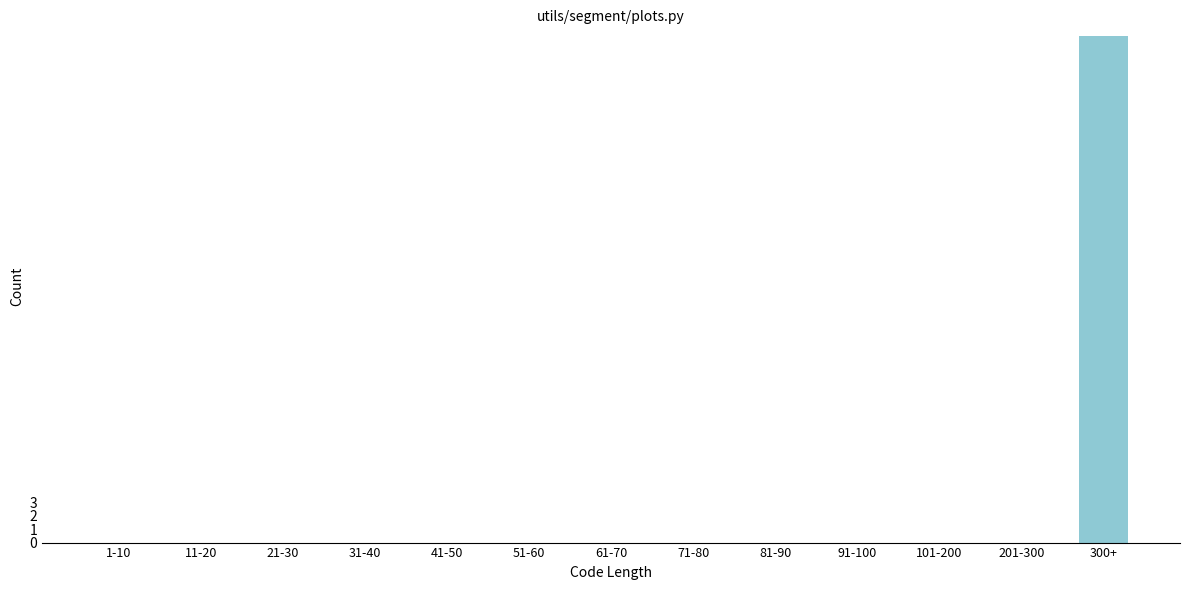

Reading left to right, what are all the values shown in this chart?

1-10=0	11-20=0	21-30=0	31-40=0	41-50=0	51-60=0	61-70=0	71-80=0	81-90=0	91-100=0	101-200=0	201-300=0	300+=38